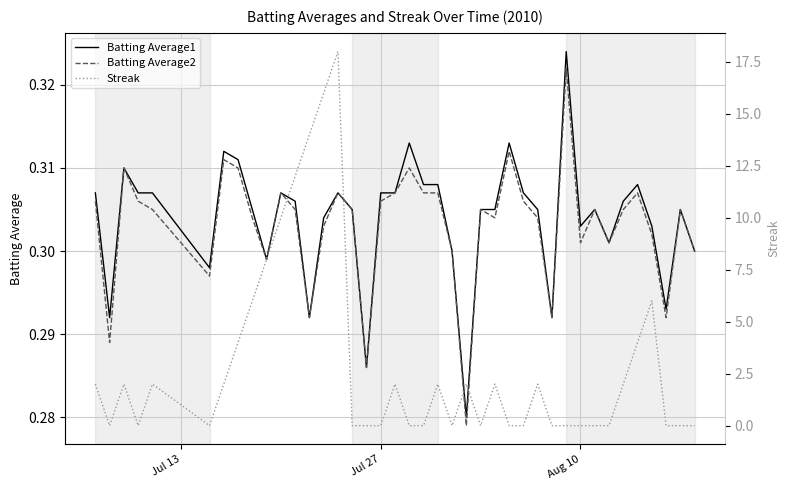

Where do Batting Average2 and Streak first cross each other?

Jul 13 and Jul 27